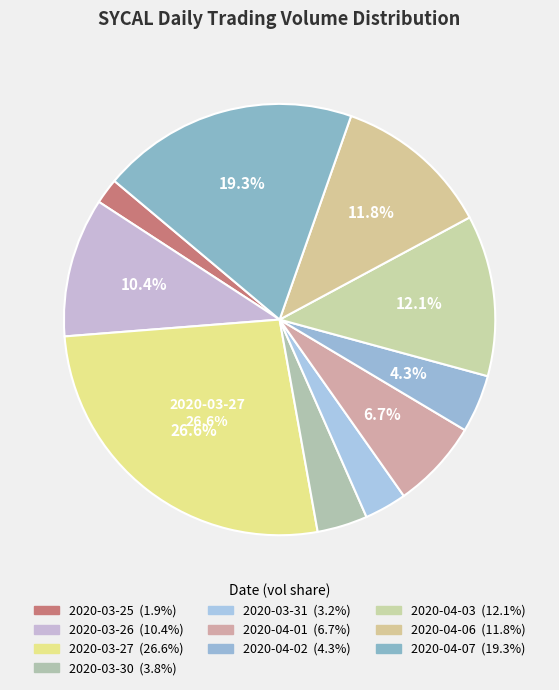

Count the number of slices in the pie.

10